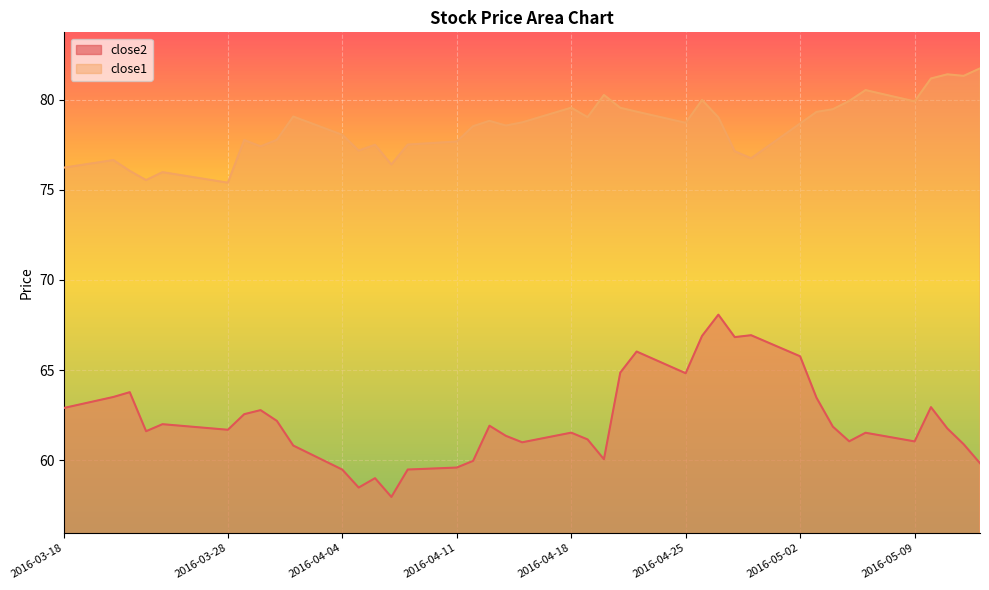

The close2 series shows 65.8 at 2016-05-02. True or false?

True